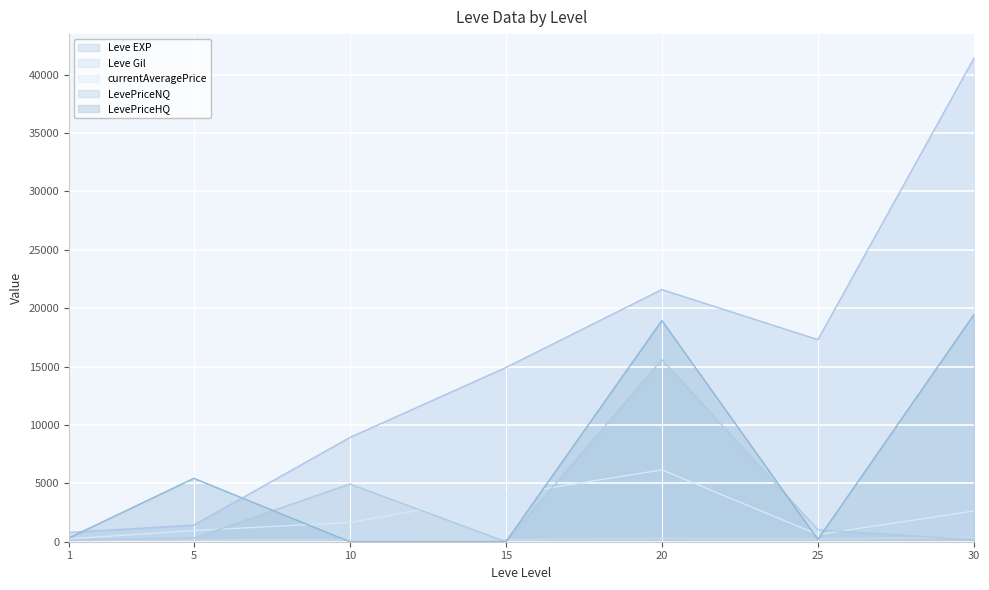

Reading left to right, extract all data points from this chart.

Leve EXP: 1=800.0	5=1420.0	10=8930.0	15=14920.0	20=21600.0	25=17310.0	30=41410.0
Leve Gil: 1=113.0	5=140.0	10=175.0	15=172.0	20=281.0	25=229.0	30=372.0
currentAveragePrice: 1=244.9	5=957.0	10=1648.5	15=3997.5	20=6156.3	25=616.8	30=2626.5
LevePriceNQ: 1=130.0	5=310.8	10=4945.4	15=0.0	20=15597.0	25=1034.0	30=162.5
LevePriceHQ: 1=331.0	5=5431.2	10=0.0	15=0.0	20=18947.5	25=199.5	30=19455.0